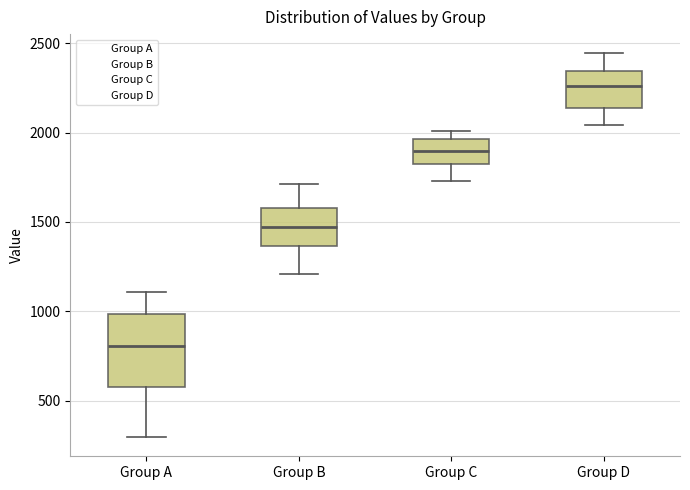

Reading left to right, transcribe this box plot: for each box, give where its median line is, the range the box spans, and where its two whiskers end, as read against the y-axis. The values are not printed on the chart, so give them approximately, as read against the axis.

Group A: median 800, box 600 to 1000, whiskers 300 to 1100
Group B: median 1450, box 1350 to 1600, whiskers 1200 to 1700
Group C: median 1900, box 1800 to 1950, whiskers 1750 to 2000
Group D: median 2250, box 2150 to 2350, whiskers 2050 to 2450